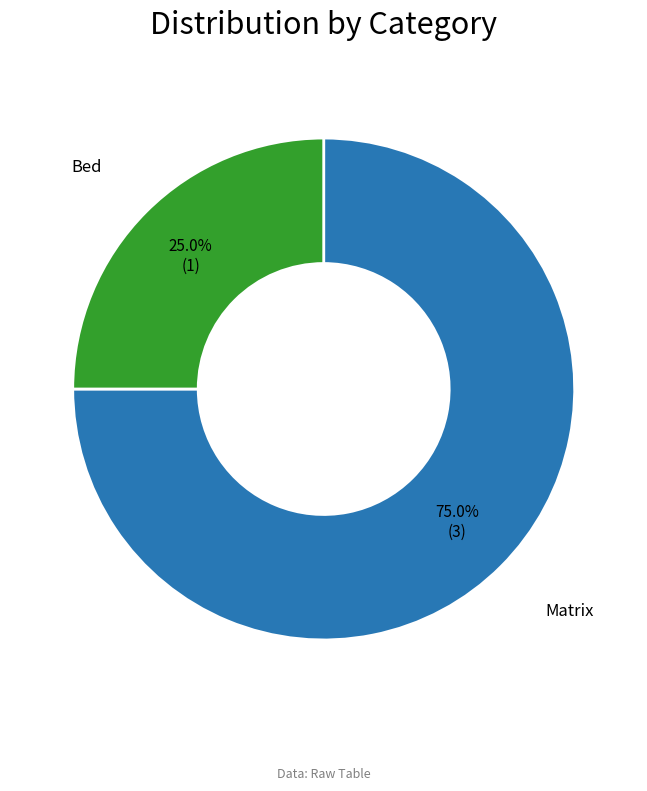

What percentage is NOT represented by Bed?

75.0%